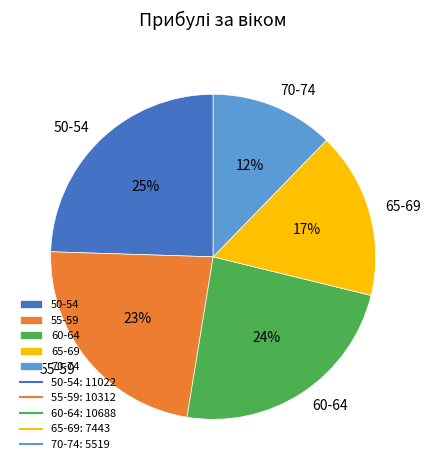

Combined, do 55-59 and 70-74 account for over 50%?

No